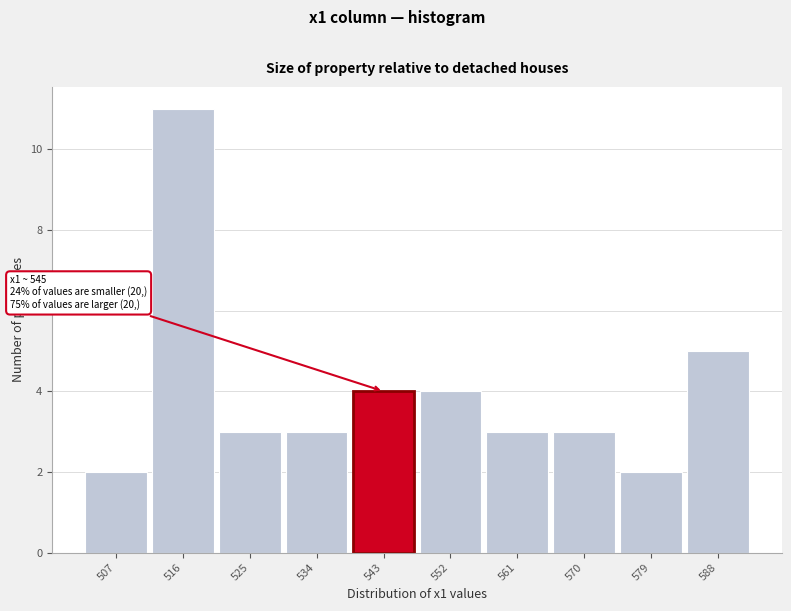

Reading left to right, extract all data points from this chart.

2	11	3	3	4	4	3	3	2	5